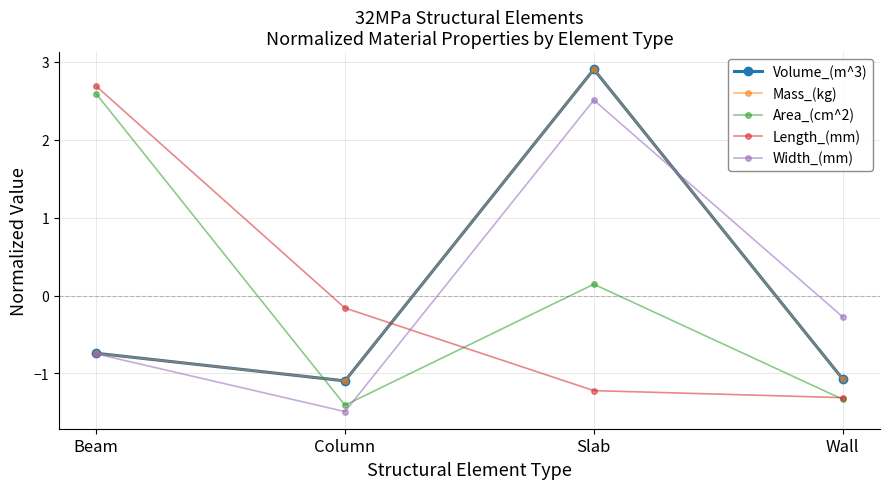

Reading left to right, extract all data points from this chart.

Volume_(m^3): Beam=-0.7	Column=-1.1	Slab=2.9	Wall=-1.1
Mass_(kg): Beam=-0.7	Column=-1.1	Slab=2.9	Wall=-1.1
Area_(cm^2): Beam=2.6	Column=-1.4	Slab=0.1	Wall=-1.3
Length_(mm): Beam=2.7	Column=-0.2	Slab=-1.2	Wall=-1.3
Width_(mm): Beam=-0.7	Column=-1.5	Slab=2.5	Wall=-0.3